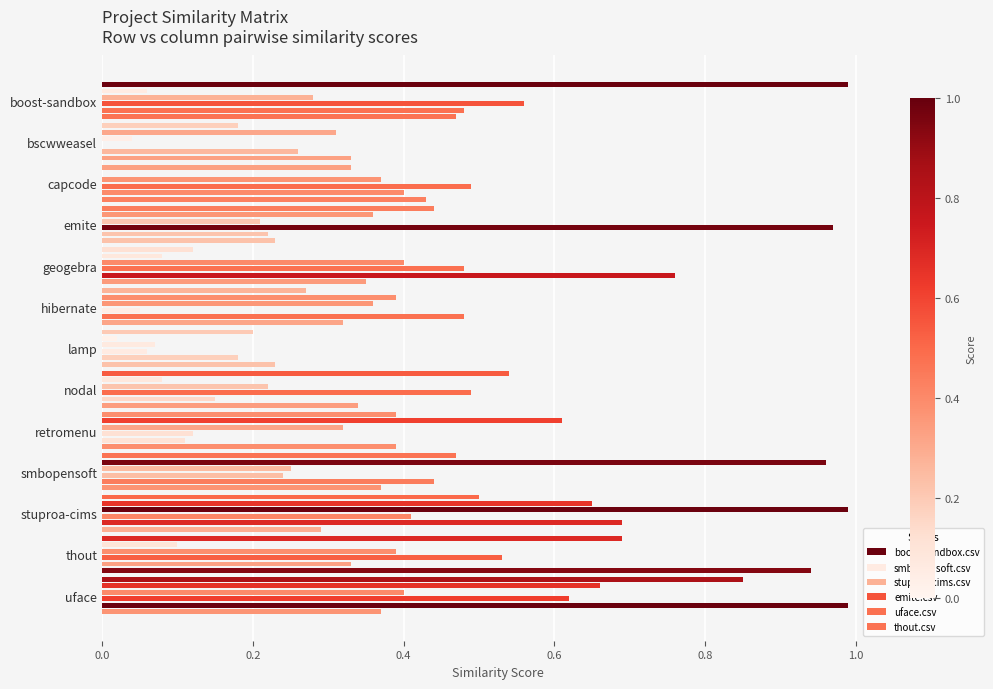

Rank the series at emite from lowest to highest value.

stuproa-cims.csv, uface.csv, thout.csv, smbopensoft.csv, boost-sandbox.csv, emite.csv